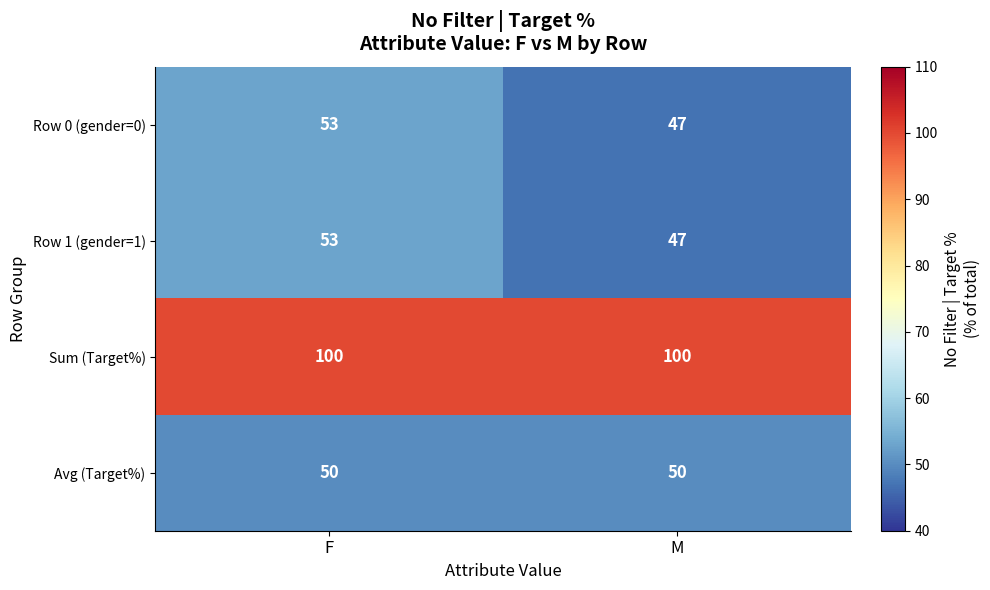

The value of Row 1 (gender=1) at M is 75. True or false?

False